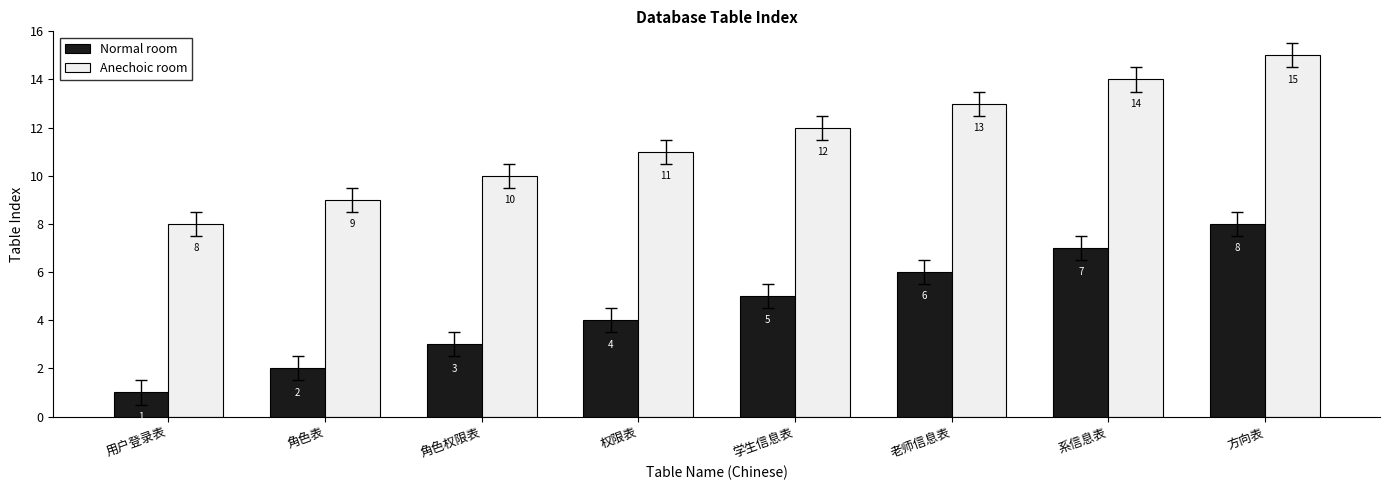

Reading left to right, what are all the values shown in this chart?

Normal room: 1	2	3	4	5	6	7	8
Anechoic room: 8	9	10	11	12	13	14	15